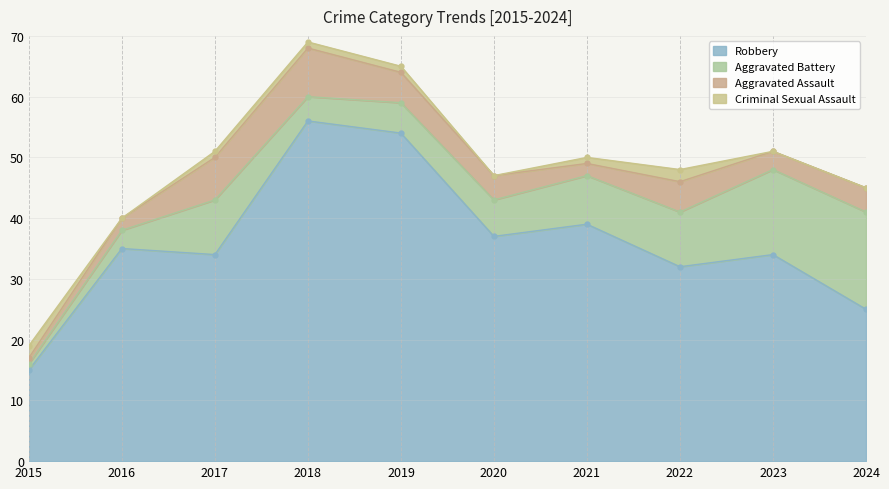

Is the value of Aggravated Assault at 2017 greater than the value of Criminal Sexual Assault at 2015?

Yes